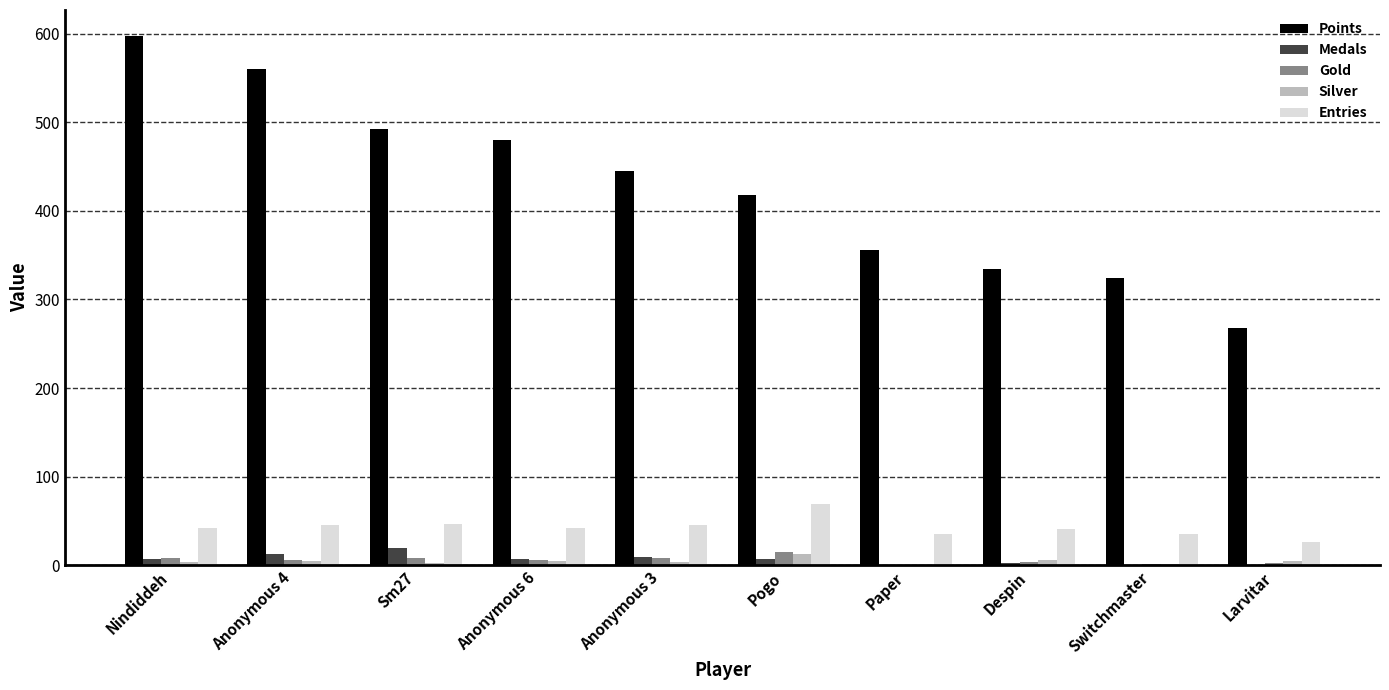

Are the bars grouped side by side (vs. stacked)?

Yes